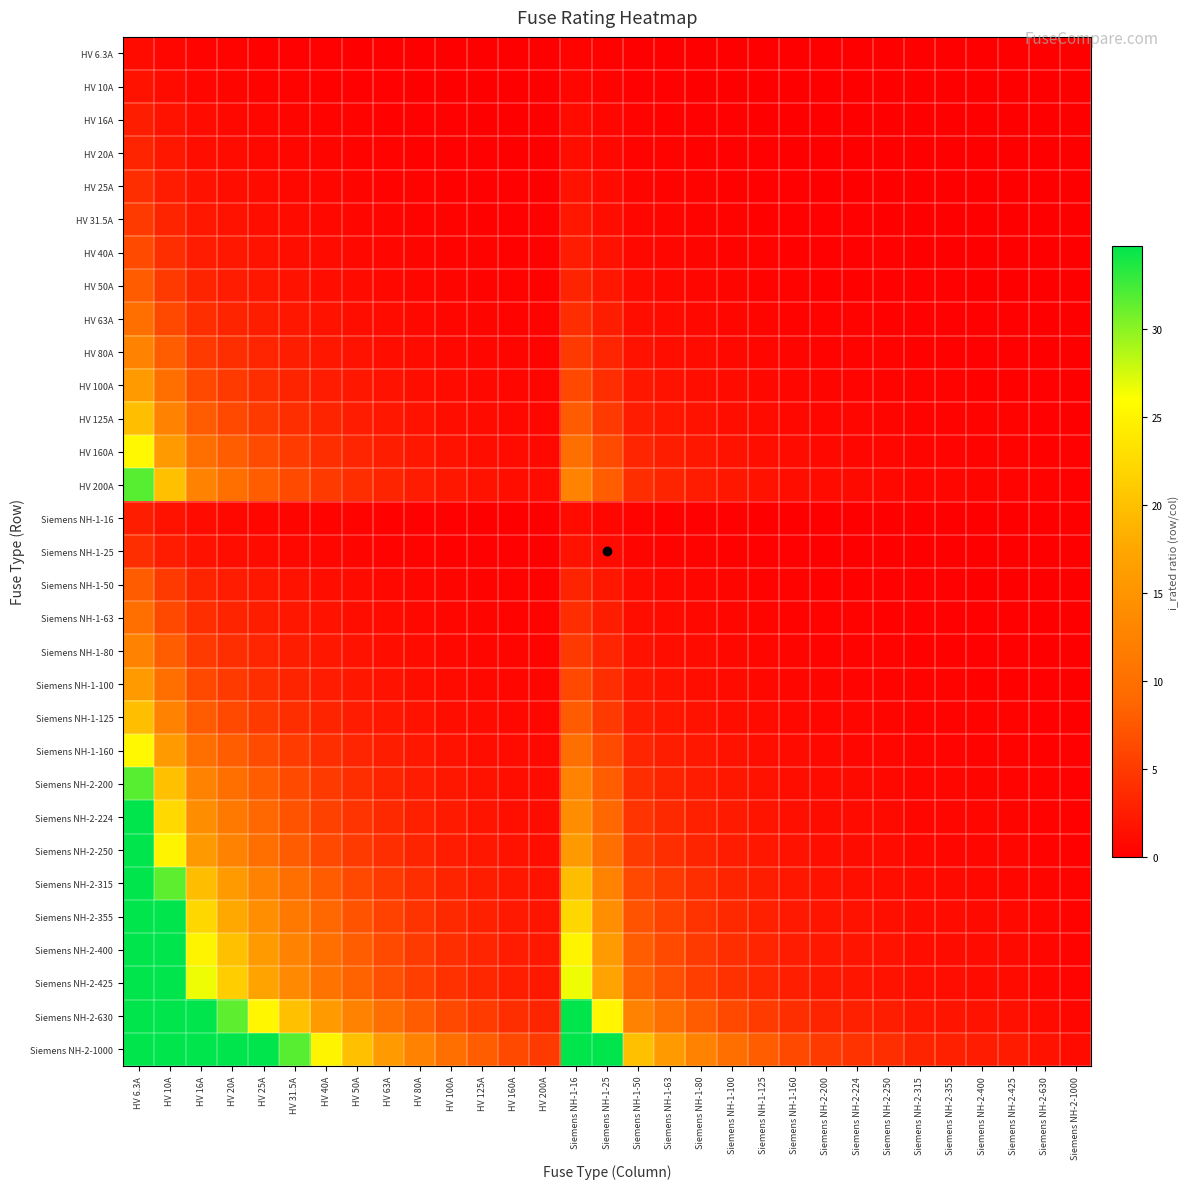

What is the difference between the highest and lowest values at Siemens NH-1-125?

7.9